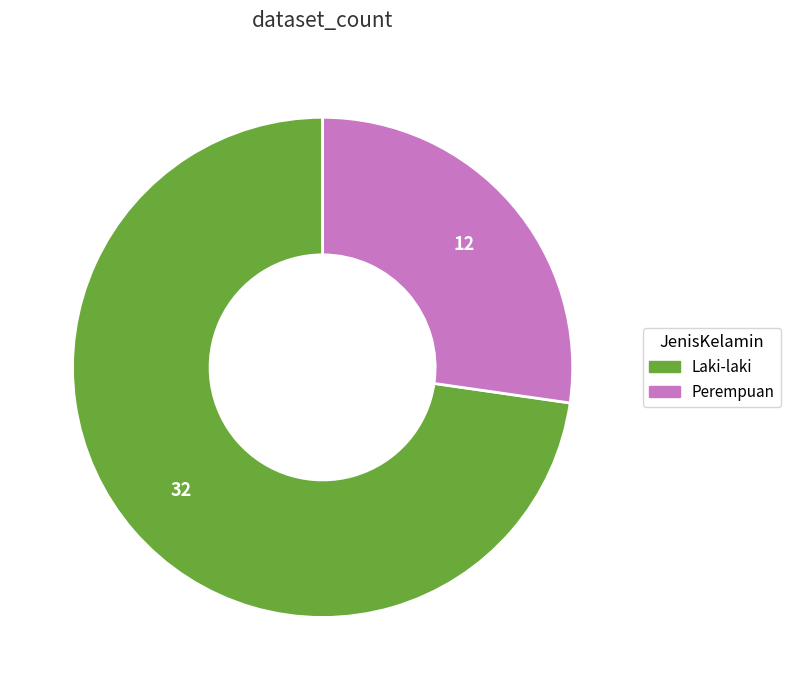

How many slices are in this pie chart?

2